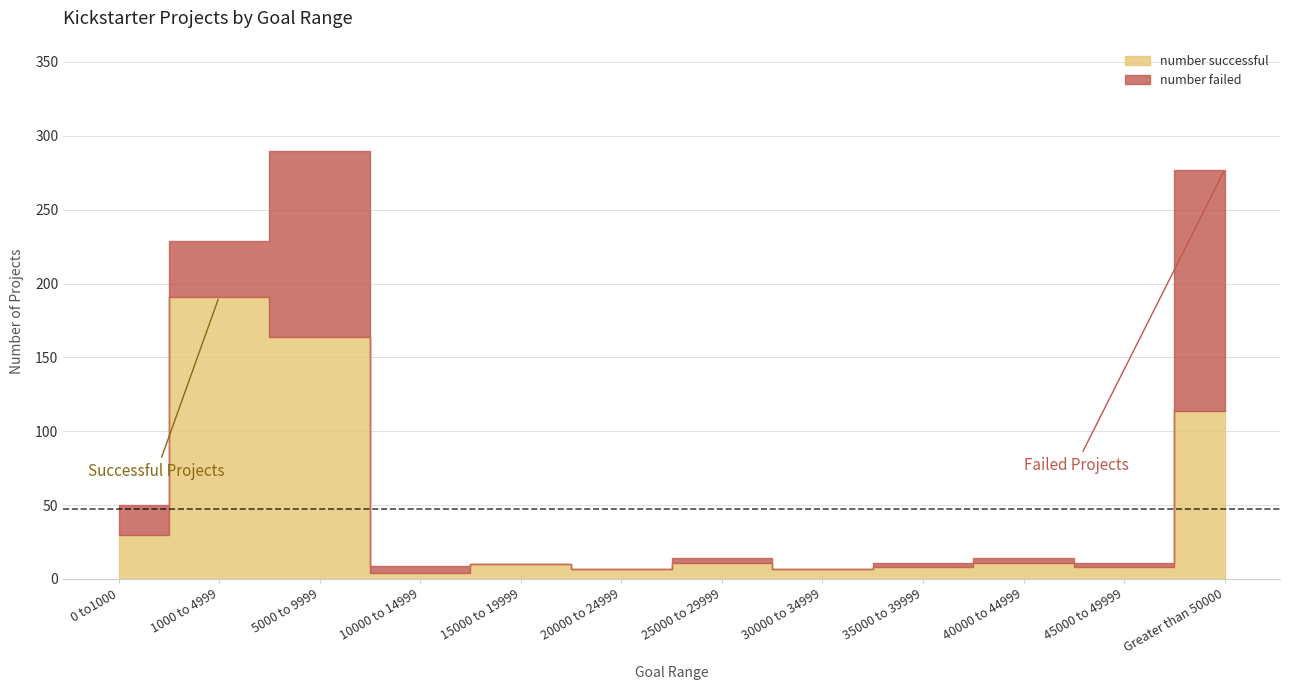

How many times do number successful and number failed cross each other?

3